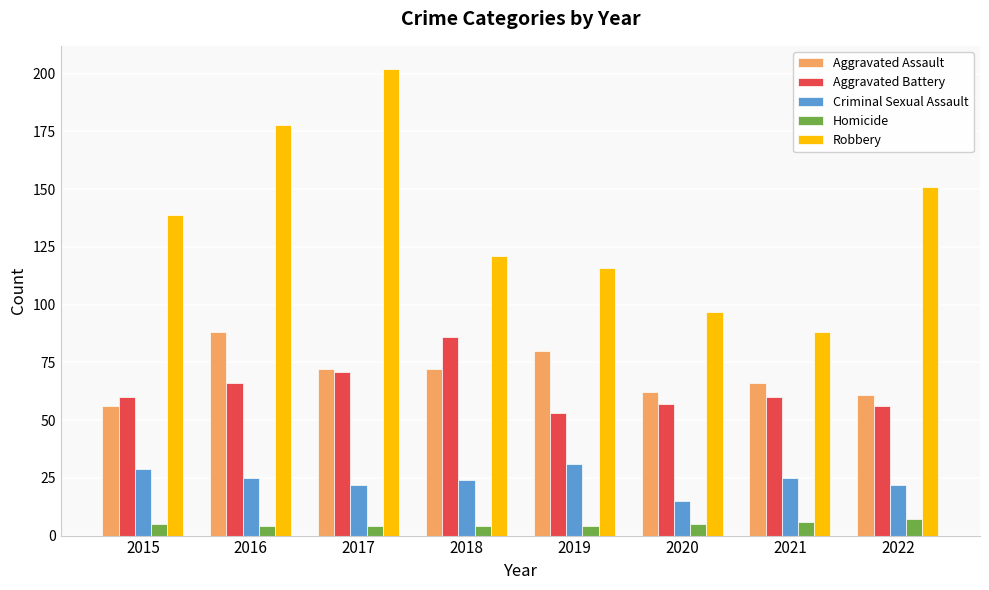

What is the difference between the highest and lowest values at 2018?

117